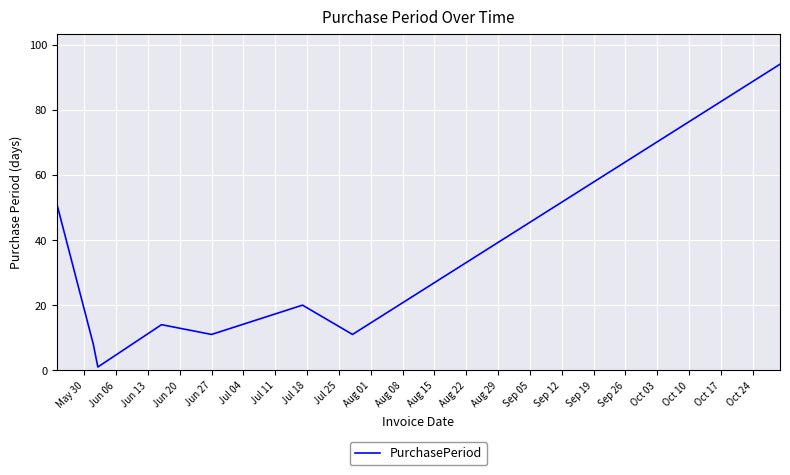

True or false: the data has more than 2 interior local peaks.

False